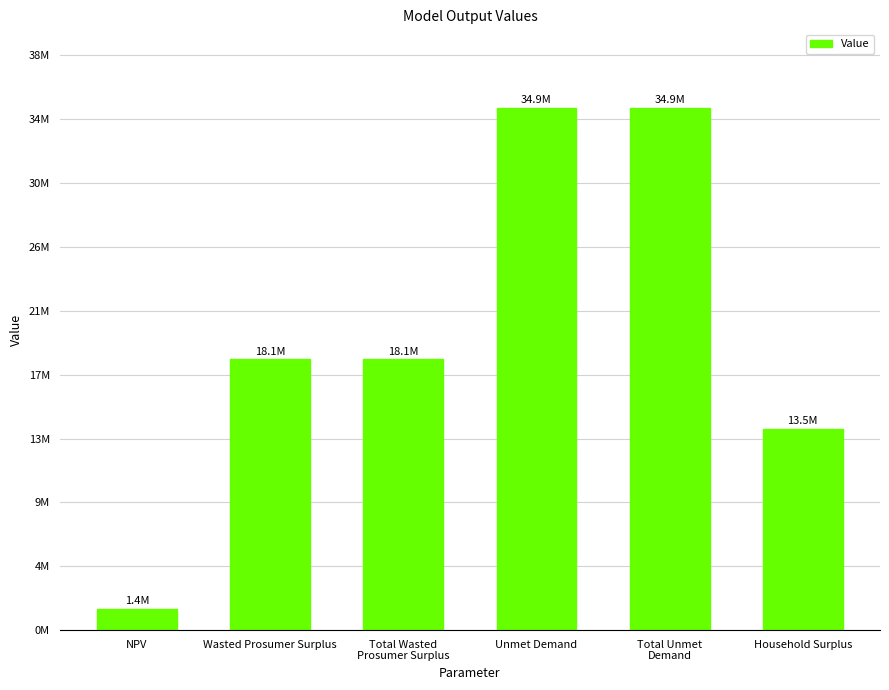

Are the bars horizontal?

No